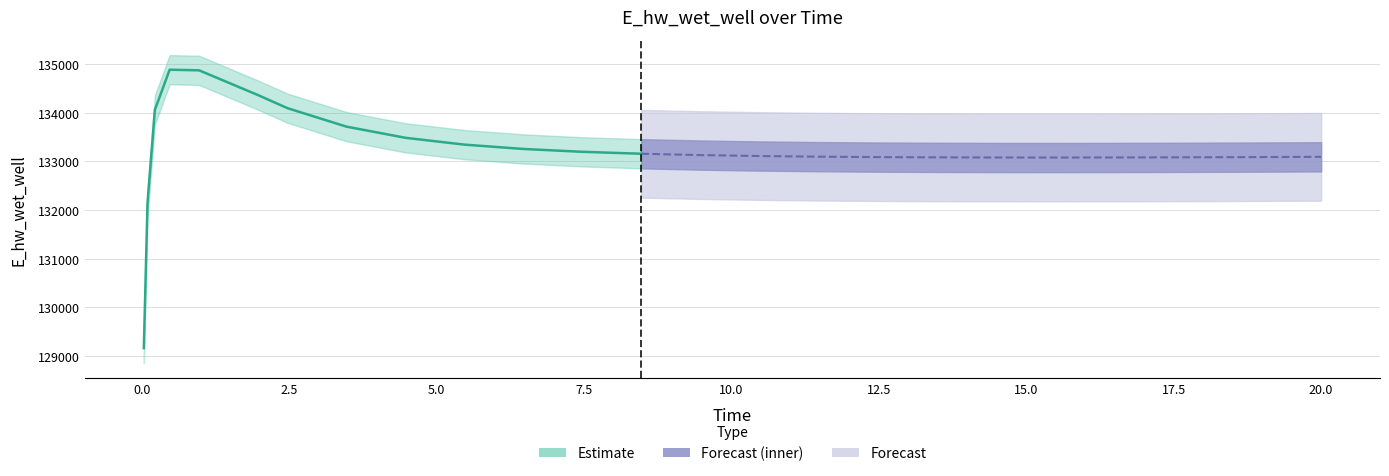

What is the smallest value displayed?

129163.8